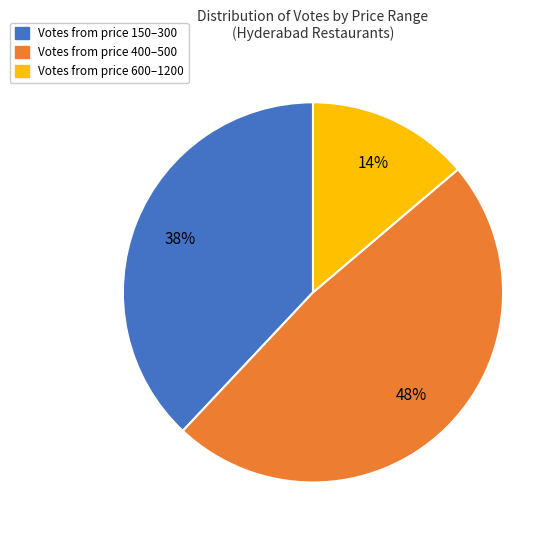

Count the number of slices in the pie.

3